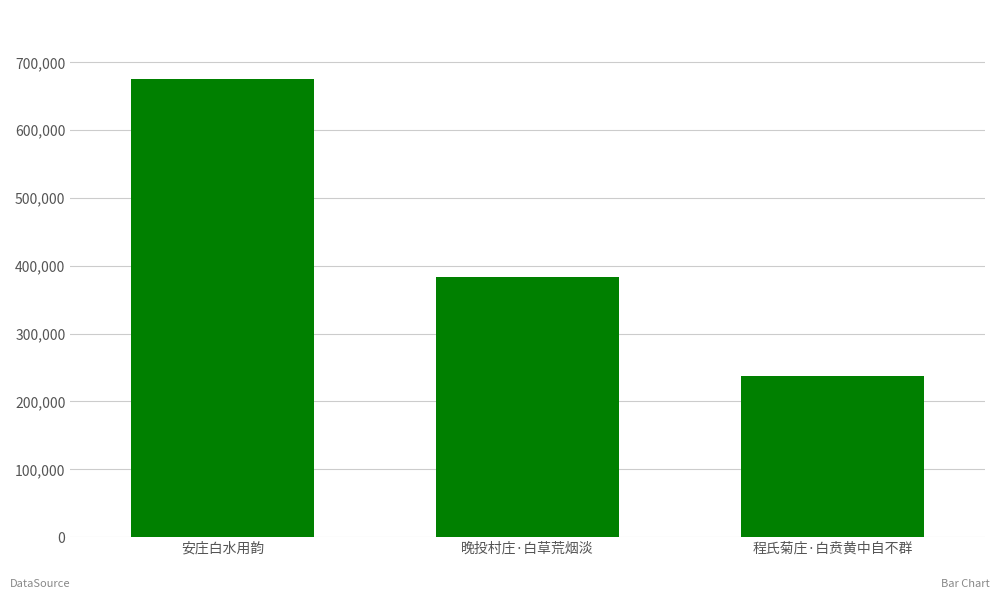

What is the change in value from 安庄白水用韵 to 程氏菊庄·白贲黄中自不群?

-438390